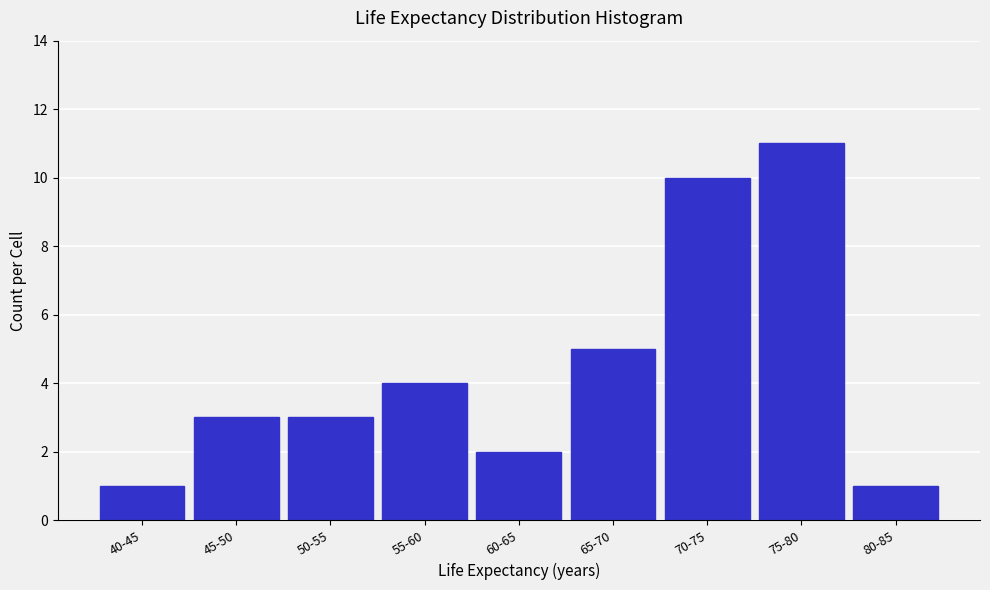

Reading right to left, list all the values displayed in this chart.

80-85=1	75-80=11	70-75=10	65-70=5	60-65=2	55-60=4	50-55=3	45-50=3	40-45=1